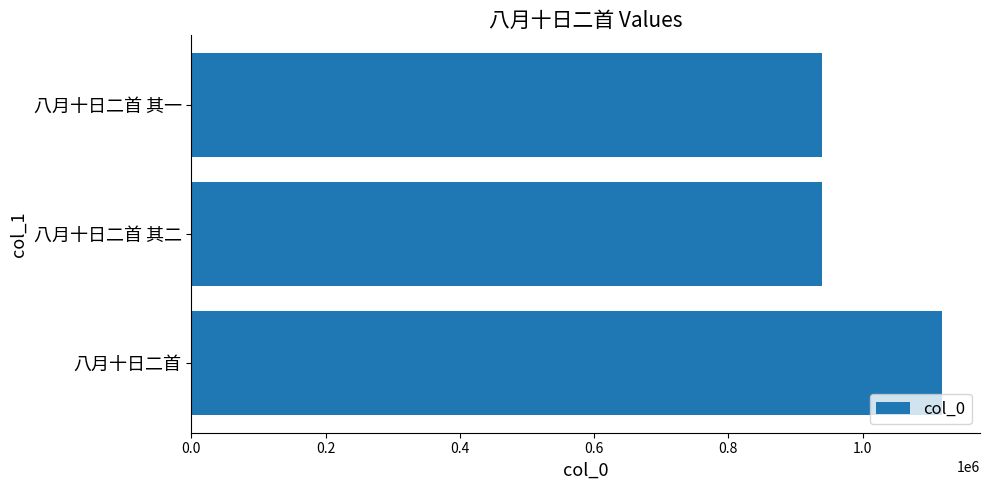

Read the value at 八月十日二首 其二.

939525